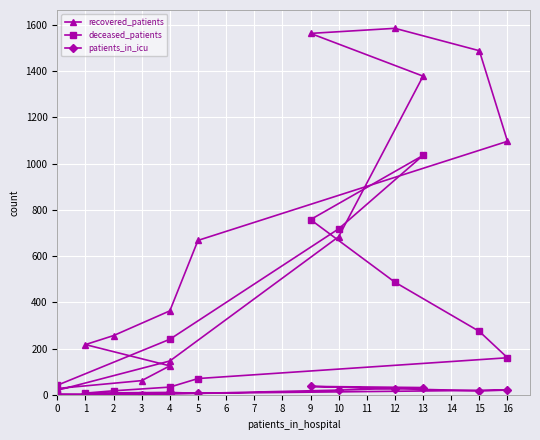

Is it true that patients_in_icu equals 0 at 3?

True